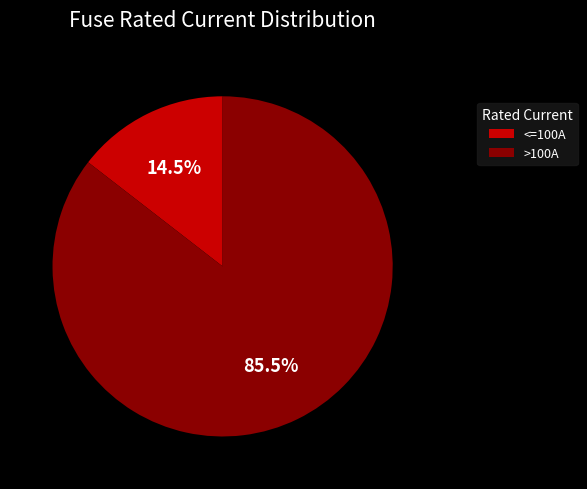

Which category has the smallest portion of the pie?

<=100A